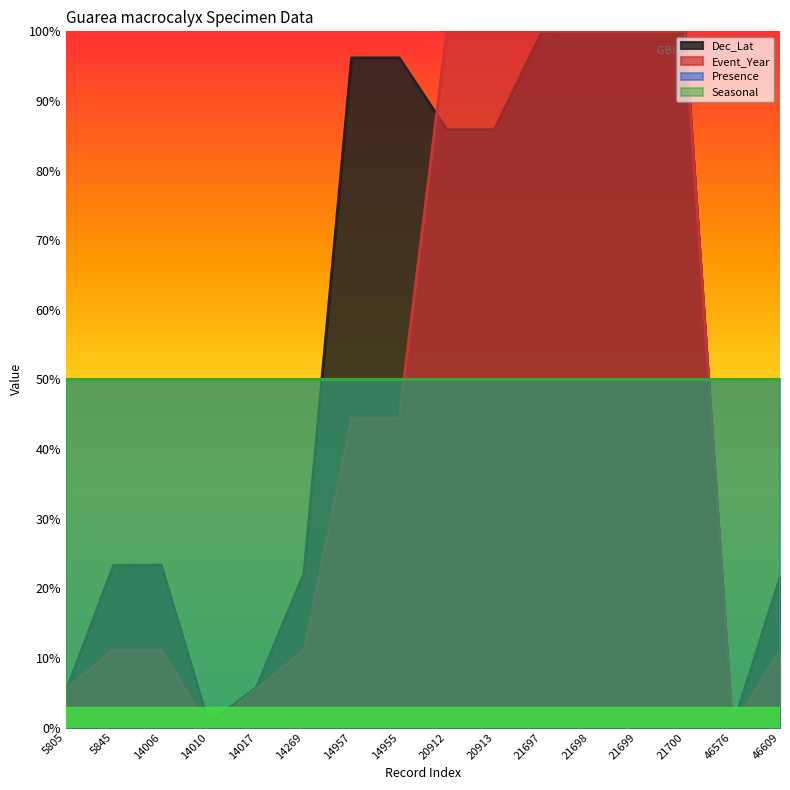

At which label is Dec_Lat closest to 0?

46576